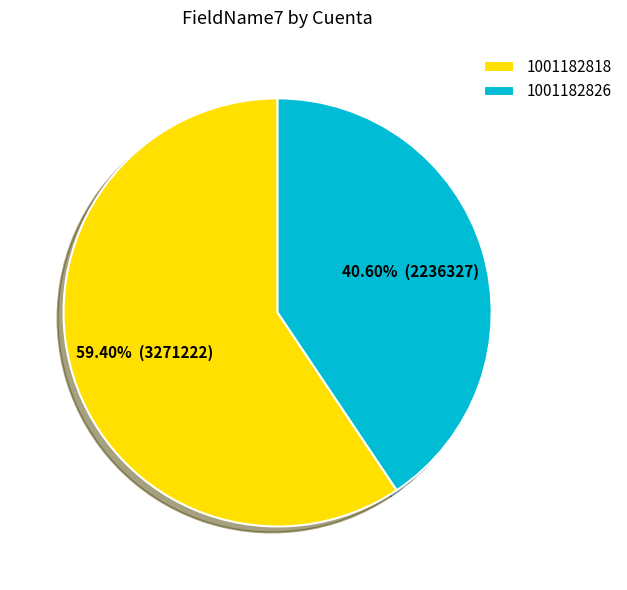

Which has a higher value, 1001182826 or 1001182818?

1001182818